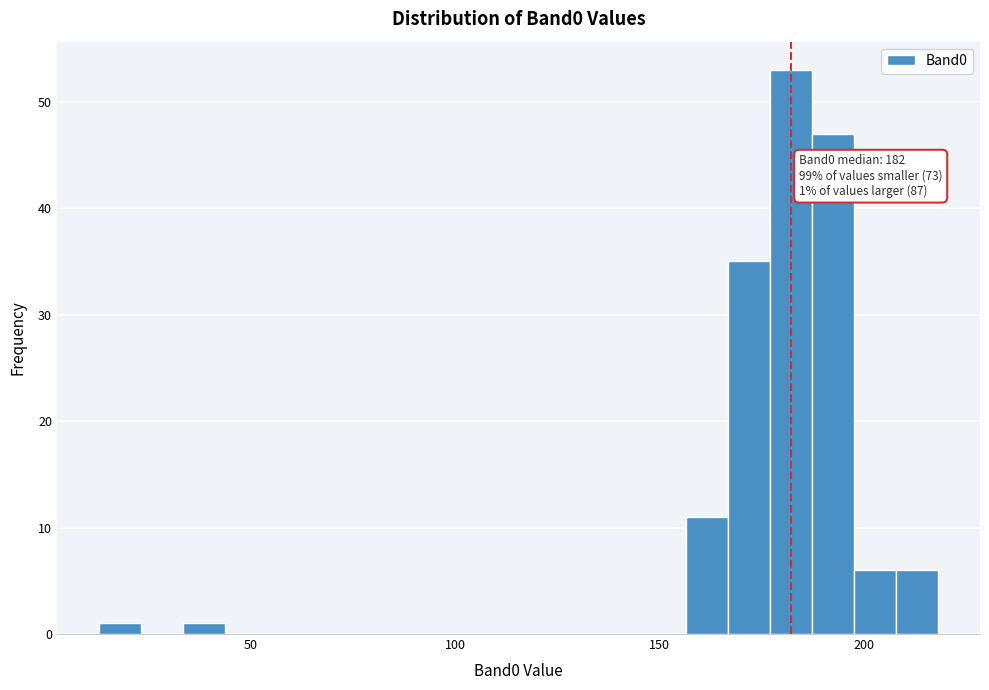

Read against the x-axis, roughly where is the centre of the tallest bar?

180